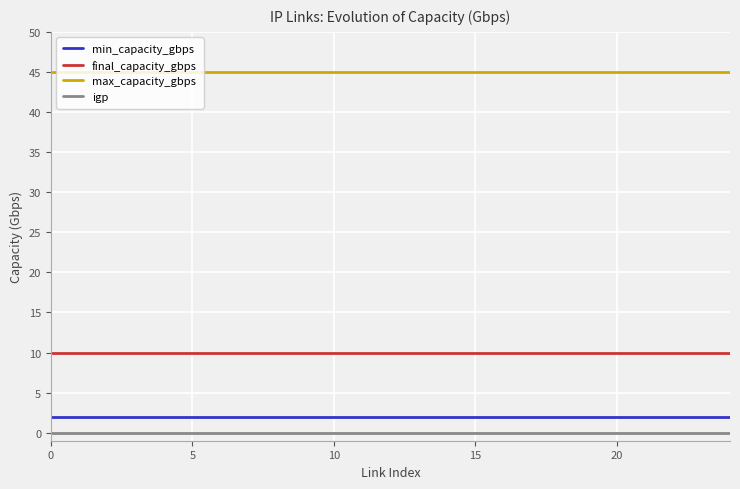

True or false: max_capacity_gbps and min_capacity_gbps intersect in this chart.

False